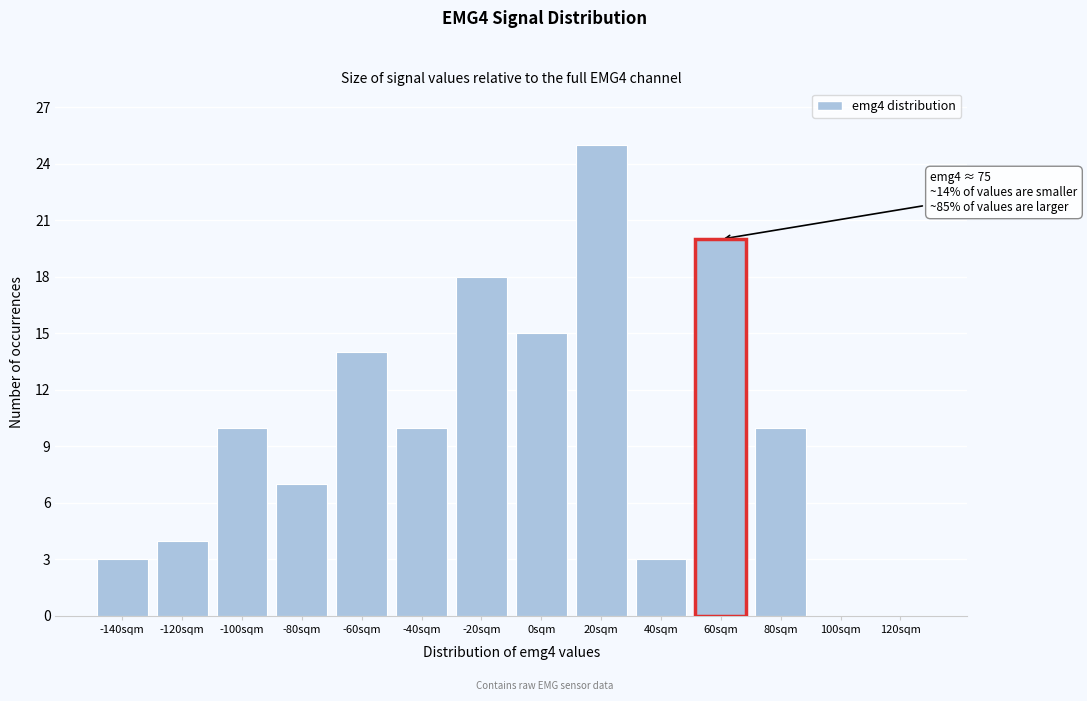

Reading left to right, extract all data points from this chart.

-140sqm=3	-120sqm=4	-100sqm=10	-80sqm=7	-60sqm=14	-40sqm=10	-20sqm=18	0sqm=15	20sqm=25	40sqm=3	60sqm=20	80sqm=10	100sqm=0	120sqm=0